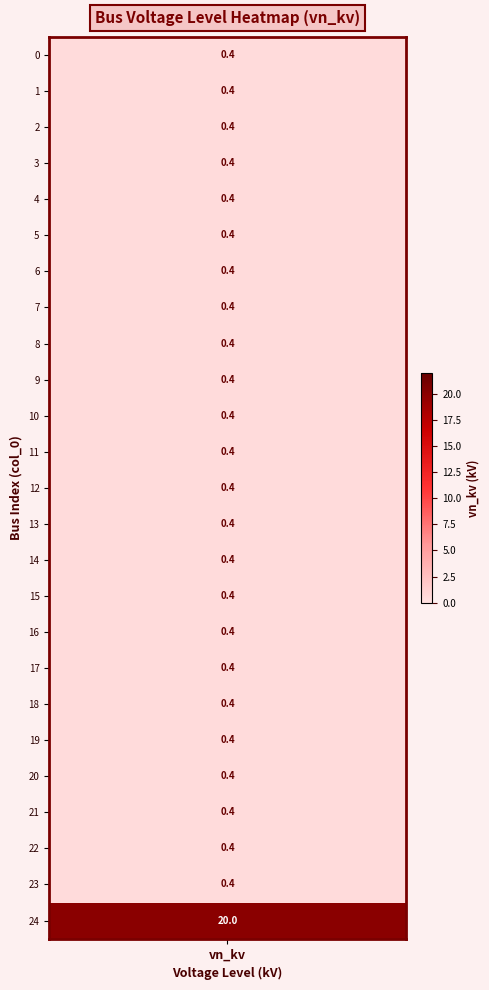

What is the sum of the values at 19 and 13?

0.8